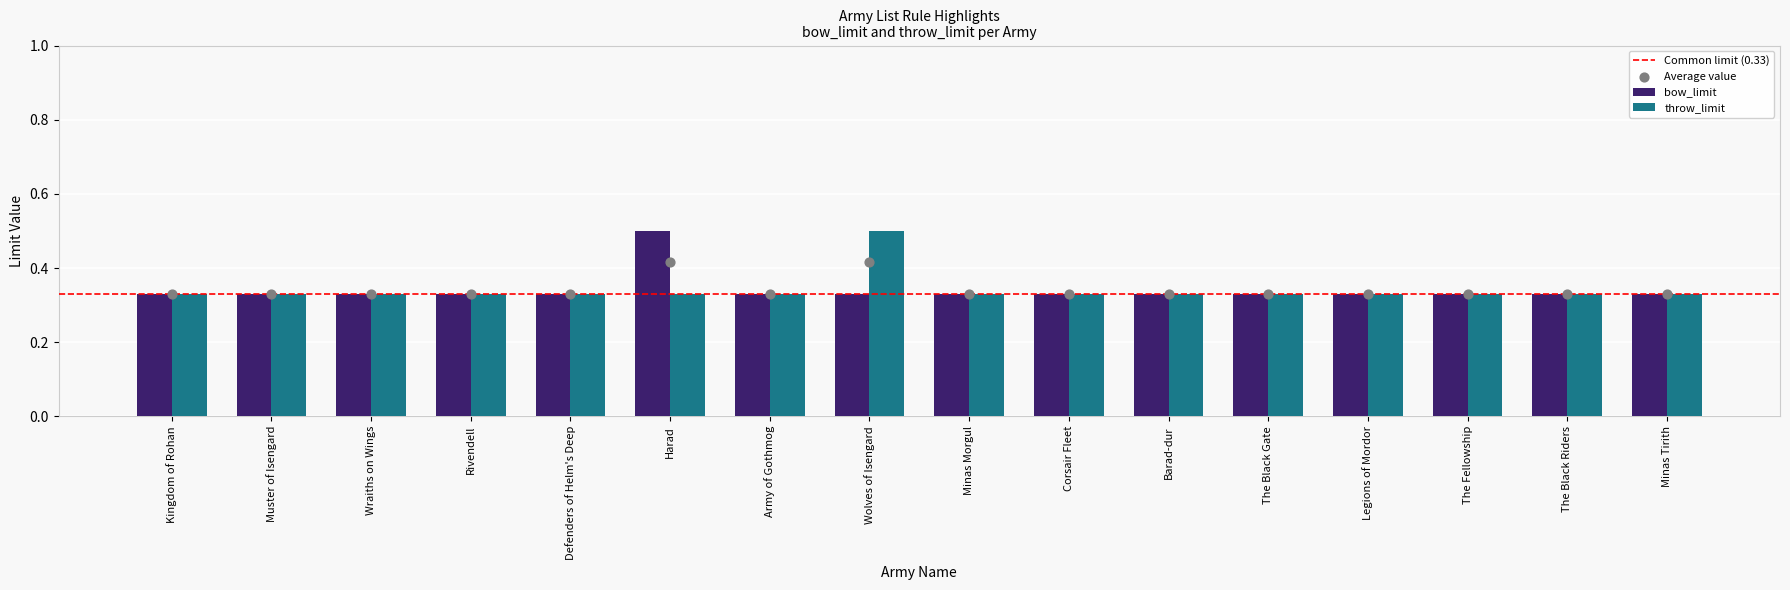

Which series reaches the maximum Y coordinate?

bow_limit